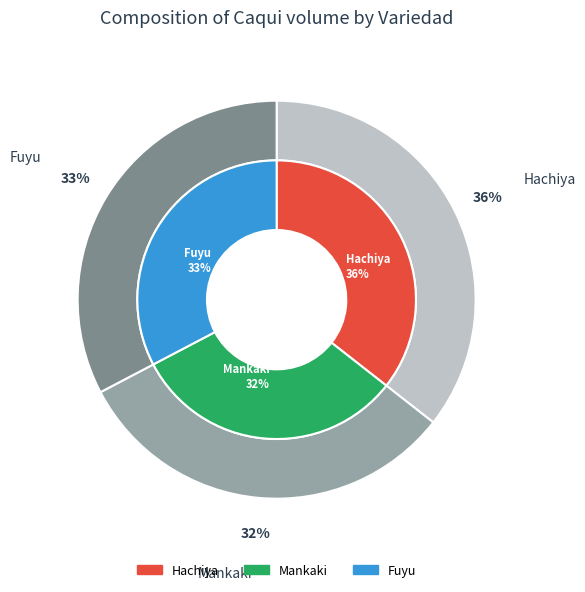

Is it true that Hachiya is 36% of the pie?

True